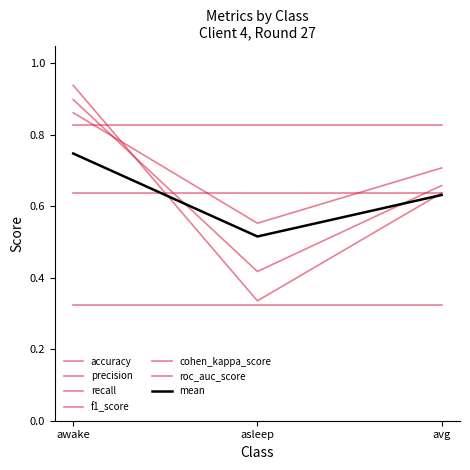

What is the label of the 2nd point from the left?

asleep